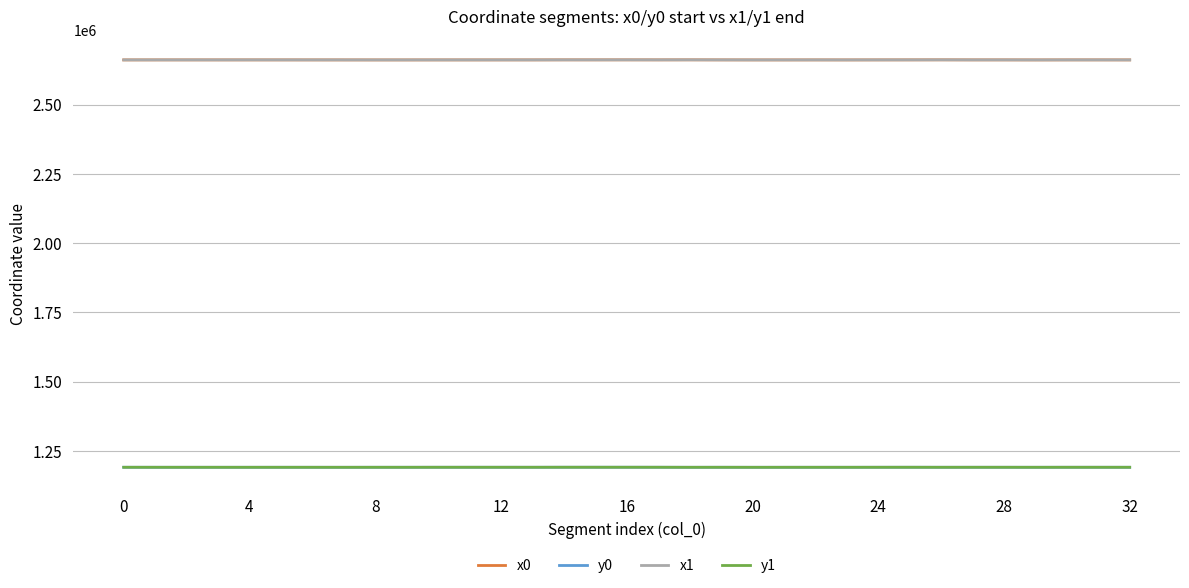

True or false: y1 and x1 cross at least once.

False